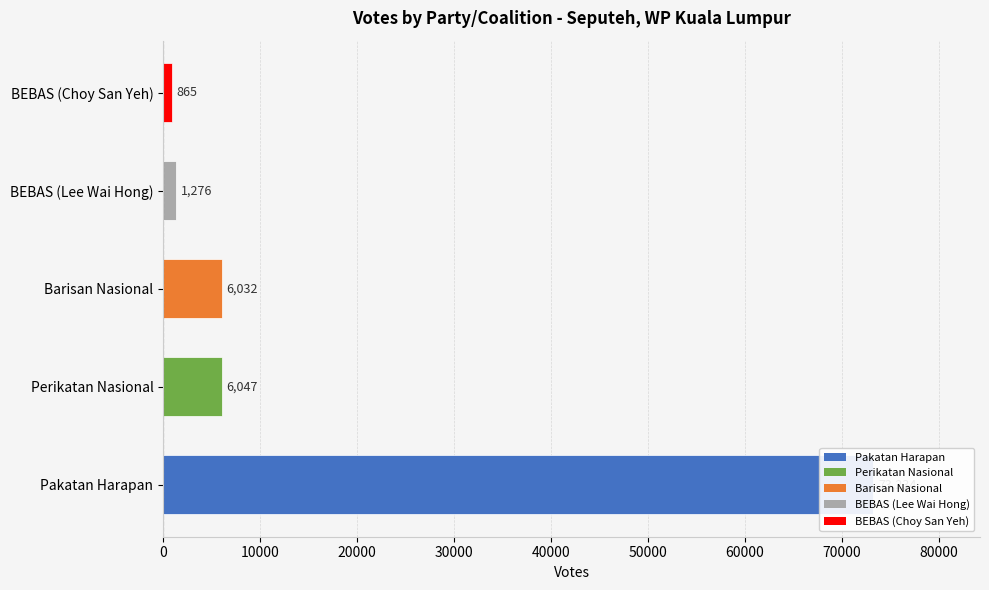

Rank the categories by value from highest to lowest.

Pakatan Harapan, Perikatan Nasional, Barisan Nasional, BEBAS (Lee Wai Hong), BEBAS (Choy San Yeh)